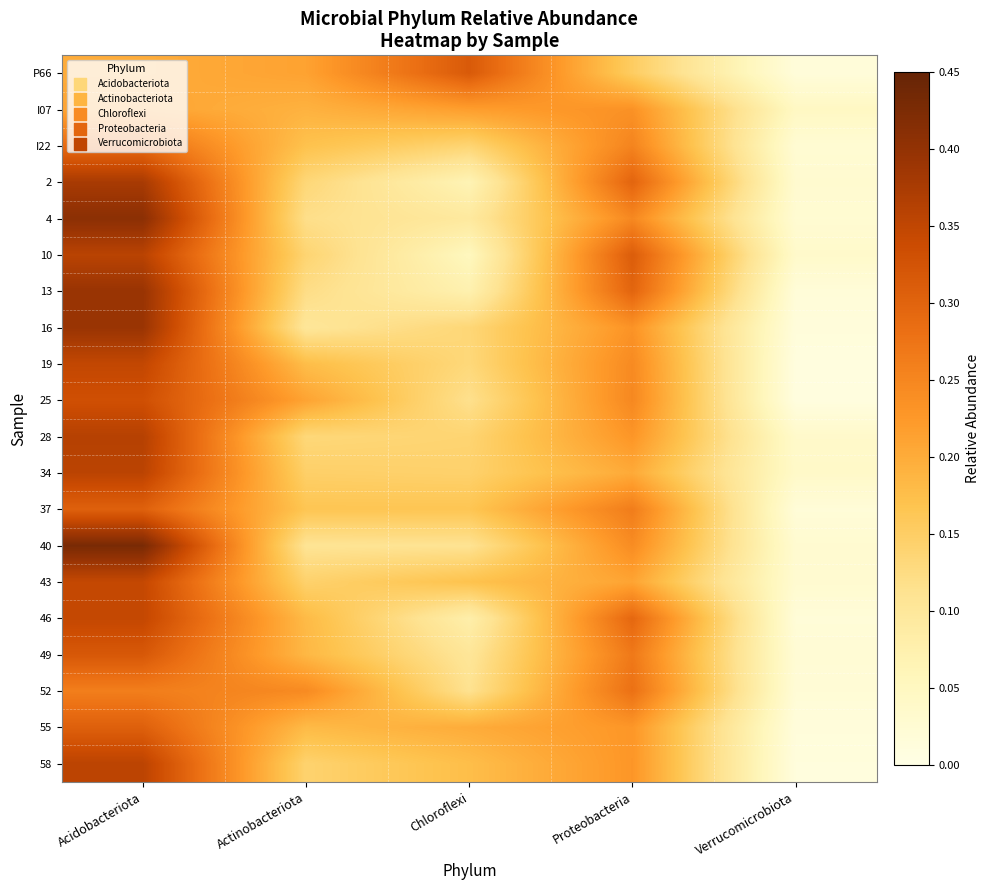

Reading left to right, what are all the values shown in this chart?

P66: Acidobacteriota=0.2	Actinobacteriota=0.2	Chloroflexi=0.3	Proteobacteria=0.2	Verrucomicrobiota=0.0
I07: Acidobacteriota=0.2	Actinobacteriota=0.2	Chloroflexi=0.2	Proteobacteria=0.2	Verrucomicrobiota=0.0
I22: Acidobacteriota=0.3	Actinobacteriota=0.2	Chloroflexi=0.1	Proteobacteria=0.3	Verrucomicrobiota=0.0
2: Acidobacteriota=0.4	Actinobacteriota=0.1	Chloroflexi=0.1	Proteobacteria=0.3	Verrucomicrobiota=0.0
4: Acidobacteriota=0.4	Actinobacteriota=0.1	Chloroflexi=0.1	Proteobacteria=0.2	Verrucomicrobiota=0.0
10: Acidobacteriota=0.4	Actinobacteriota=0.1	Chloroflexi=0.1	Proteobacteria=0.3	Verrucomicrobiota=0.0
13: Acidobacteriota=0.4	Actinobacteriota=0.1	Chloroflexi=0.1	Proteobacteria=0.3	Verrucomicrobiota=0.0
16: Acidobacteriota=0.4	Actinobacteriota=0.1	Chloroflexi=0.1	Proteobacteria=0.2	Verrucomicrobiota=0.0
19: Acidobacteriota=0.3	Actinobacteriota=0.2	Chloroflexi=0.1	Proteobacteria=0.2	Verrucomicrobiota=0.0
25: Acidobacteriota=0.3	Actinobacteriota=0.2	Chloroflexi=0.1	Proteobacteria=0.2	Verrucomicrobiota=0.0
28: Acidobacteriota=0.4	Actinobacteriota=0.1	Chloroflexi=0.1	Proteobacteria=0.2	Verrucomicrobiota=0.0
34: Acidobacteriota=0.4	Actinobacteriota=0.1	Chloroflexi=0.1	Proteobacteria=0.2	Verrucomicrobiota=0.0
37: Acidobacteriota=0.3	Actinobacteriota=0.2	Chloroflexi=0.2	Proteobacteria=0.3	Verrucomicrobiota=0.0
40: Acidobacteriota=0.4	Actinobacteriota=0.1	Chloroflexi=0.1	Proteobacteria=0.2	Verrucomicrobiota=0.0
43: Acidobacteriota=0.3	Actinobacteriota=0.1	Chloroflexi=0.2	Proteobacteria=0.2	Verrucomicrobiota=0.0
46: Acidobacteriota=0.3	Actinobacteriota=0.2	Chloroflexi=0.1	Proteobacteria=0.3	Verrucomicrobiota=0.0
49: Acidobacteriota=0.3	Actinobacteriota=0.2	Chloroflexi=0.1	Proteobacteria=0.3	Verrucomicrobiota=0.0
52: Acidobacteriota=0.3	Actinobacteriota=0.2	Chloroflexi=0.1	Proteobacteria=0.3	Verrucomicrobiota=0.0
55: Acidobacteriota=0.3	Actinobacteriota=0.2	Chloroflexi=0.2	Proteobacteria=0.2	Verrucomicrobiota=0.0
58: Acidobacteriota=0.4	Actinobacteriota=0.1	Chloroflexi=0.2	Proteobacteria=0.2	Verrucomicrobiota=0.0